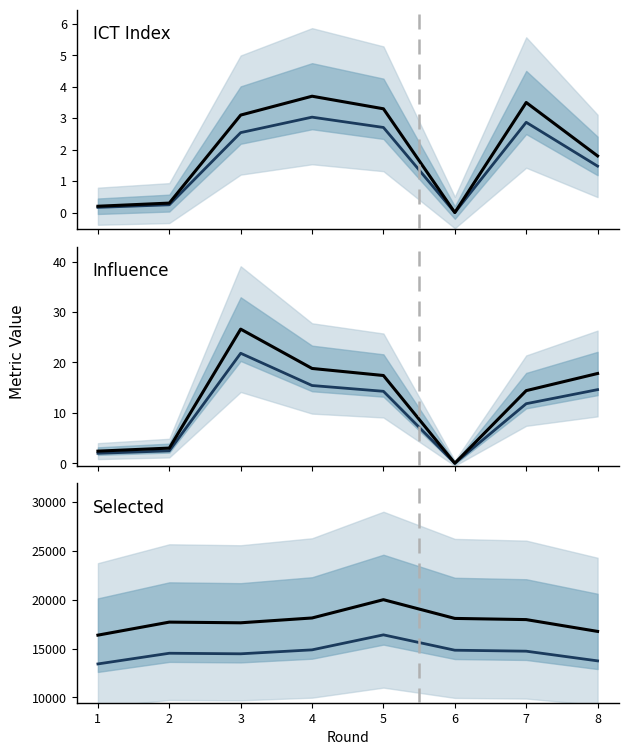

Reading left to right, what are all the values shown in this chart?

median: 1=13433.2	2=14527.9	3=14471.4	4=14875.6	5=16412.3	6=14838.7	7=14739.5	8=13747.3
ICT Index: 1=0.2	2=0.3	3=3.1	4=3.7	5=3.3	6=0.0	7=3.5	8=1.8
Influence: 1=2.4	2=3.0	3=26.6	4=18.8	5=17.4	6=0.0	7=14.4	8=17.8
Selected: 1=16382.0	2=17717.0	3=17648.0	4=18141.0	5=20015.0	6=18096.0	7=17975.0	8=16765.0